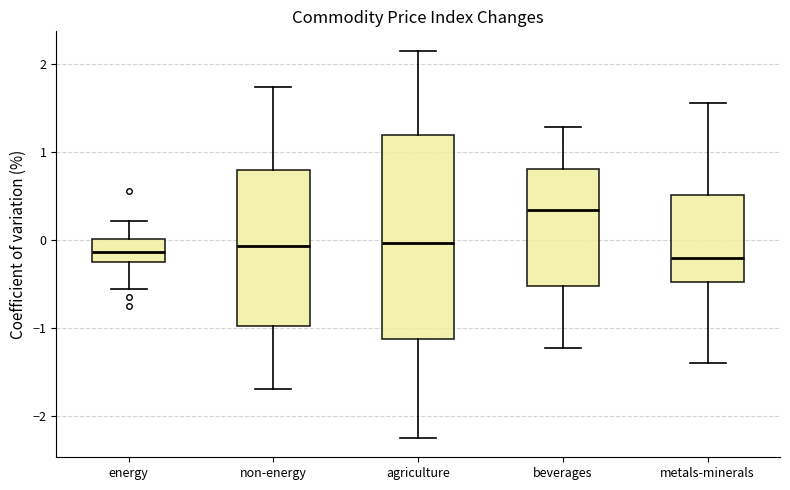

Reading left to right, transcribe this box plot: for each box, give where its median line is, the range the box spans, and where its two whiskers end, as read against the y-axis. The values are not printed on the chart, so give them approximately, as read against the axis.

energy: median -0.1, box -0.2 to 0.0, whiskers -0.5 to 0.2
non-energy: median -0.1, box -1.0 to 0.8, whiskers -1.7 to 1.7
agriculture: median 0.0, box -1.1 to 1.2, whiskers -2.2 to 2.2
beverages: median 0.3, box -0.5 to 0.8, whiskers -1.2 to 1.3
metals-minerals: median -0.2, box -0.5 to 0.5, whiskers -1.4 to 1.6